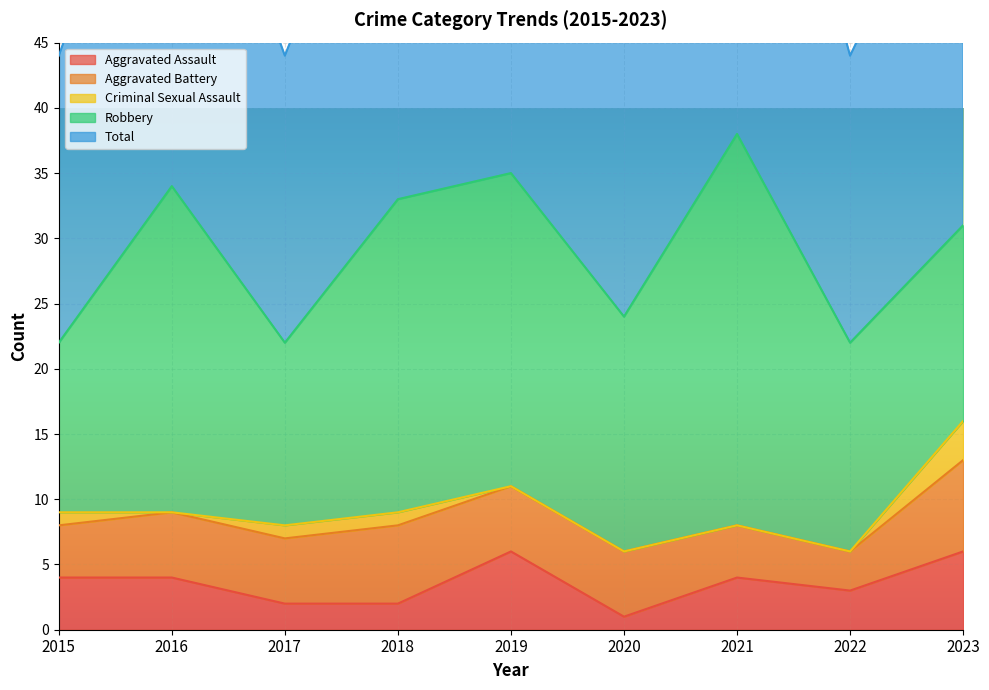

Read the Criminal Sexual Assault value at 2017.

1